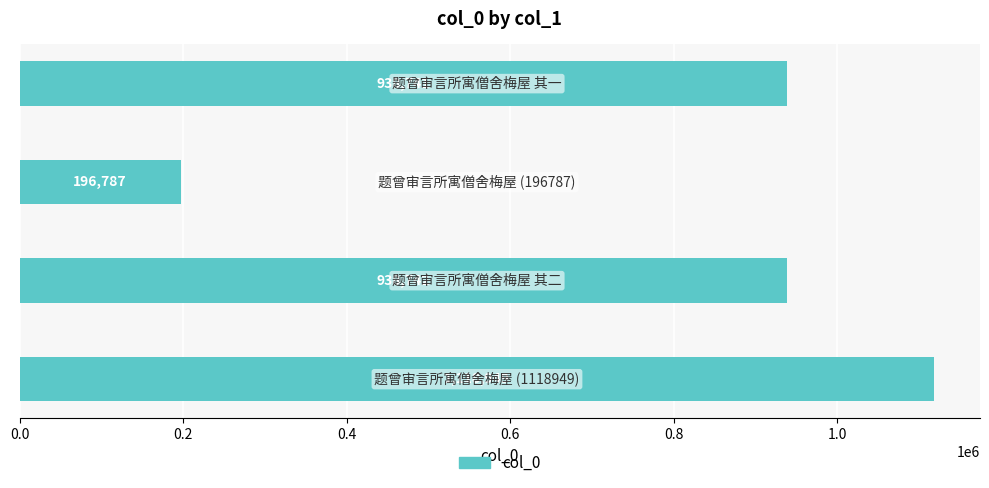

How many bars are there in total?

4